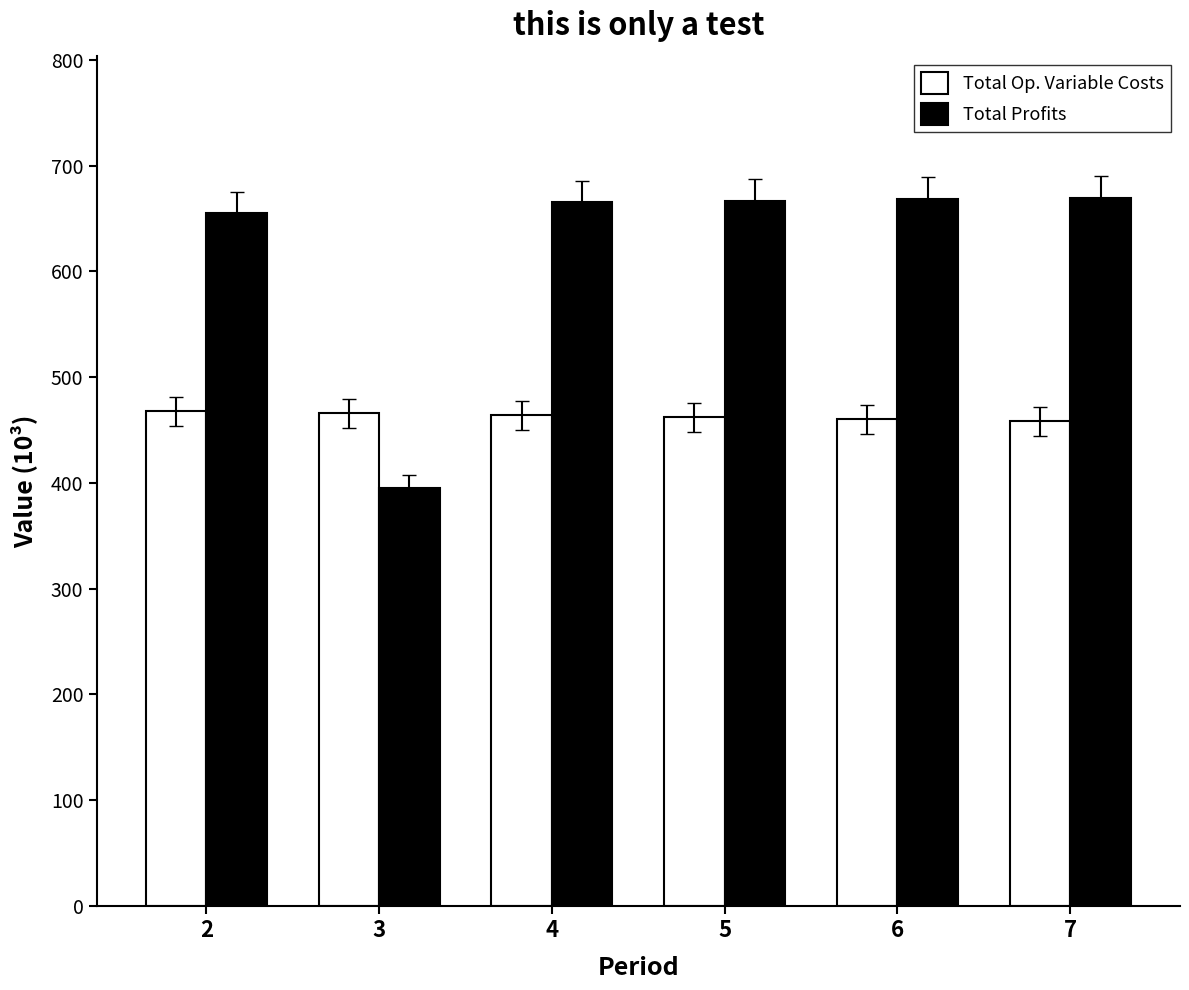

The Total Profits series shows 164.8 at 4. True or false?

False